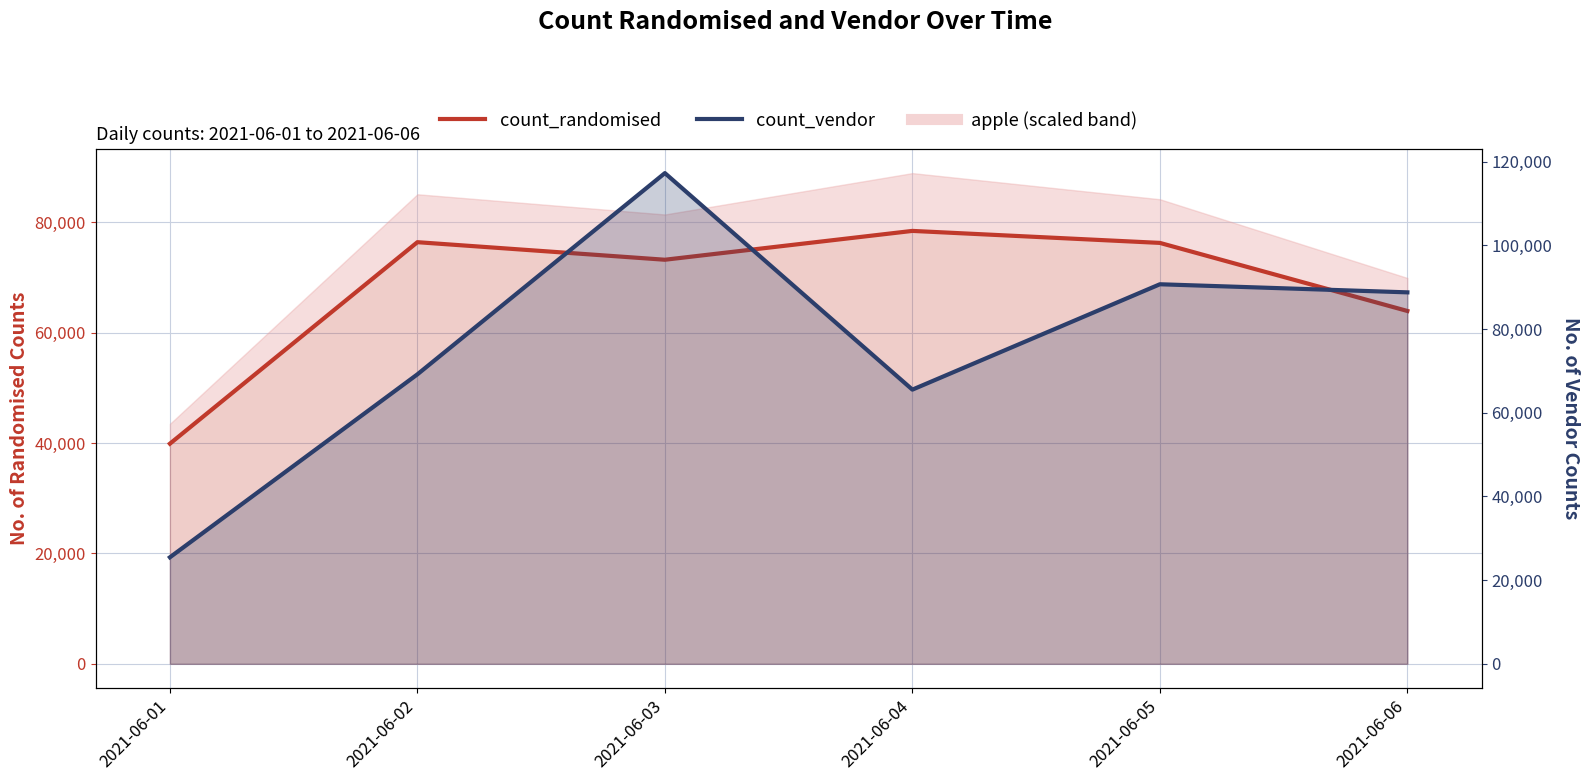

How many data points does each series have?

6